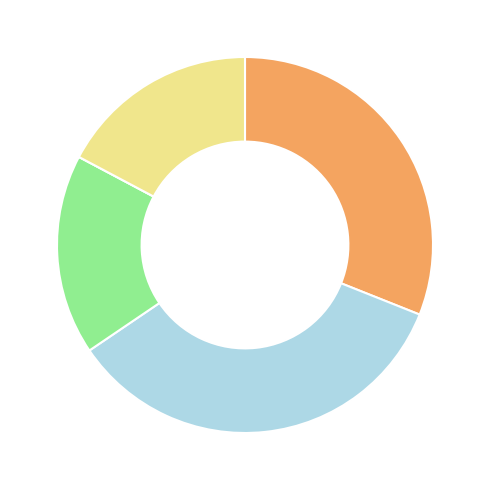

Does any single category account for the majority?

No